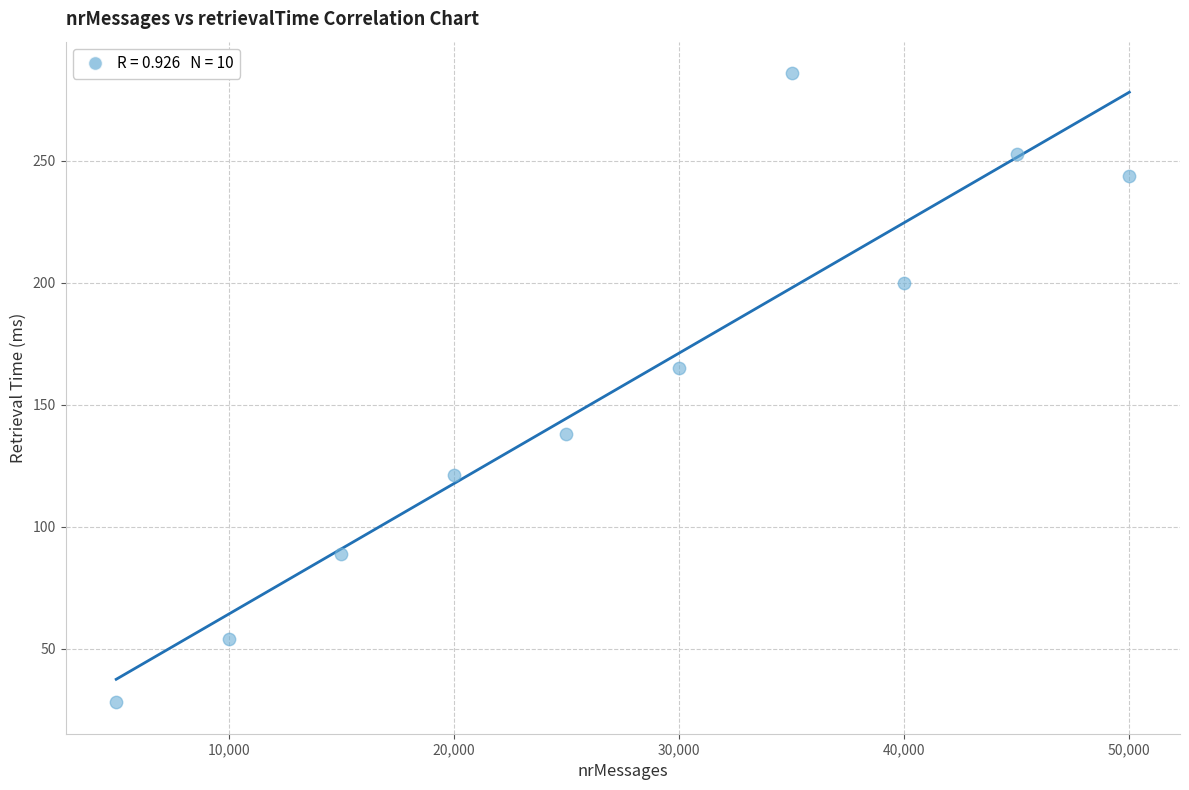

What is the range of X values (max minus min)?

45000